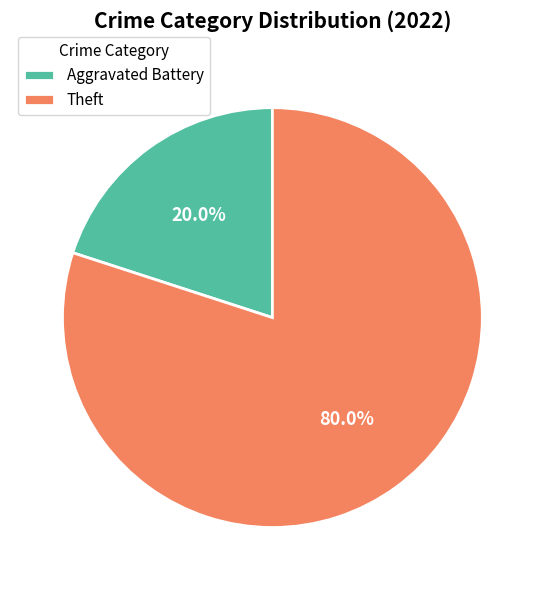

Rank the categories by value from highest to lowest.

Theft, Aggravated Battery